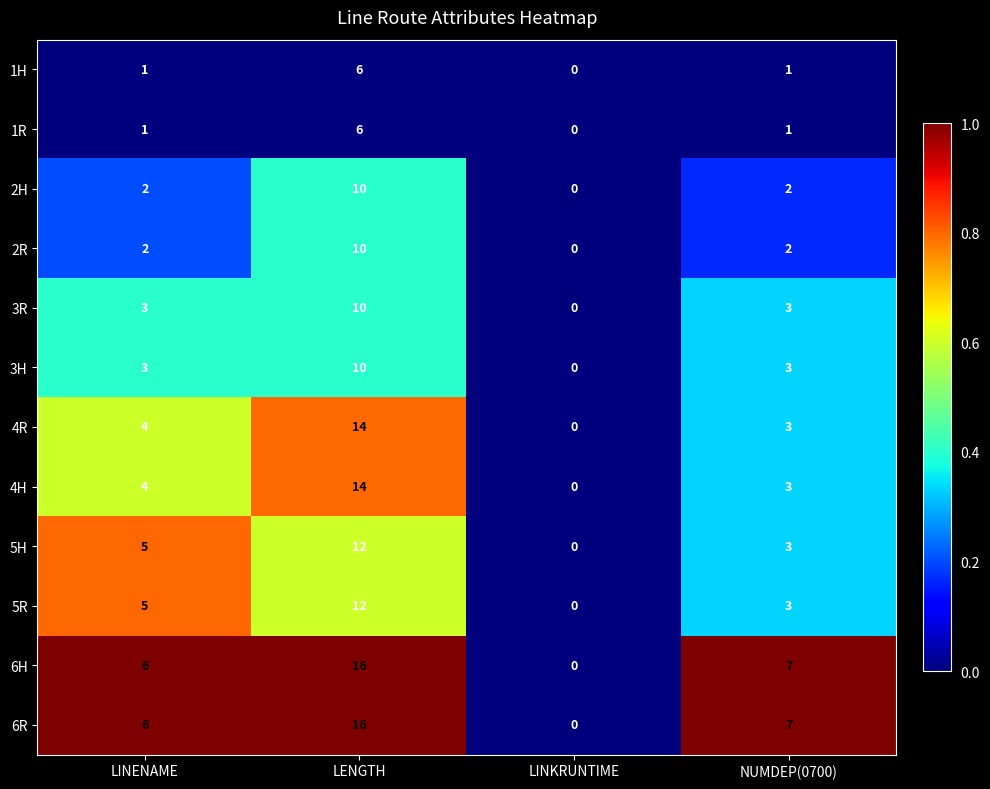

The 5H series shows 1 at NUMDEP(0700). True or false?

False